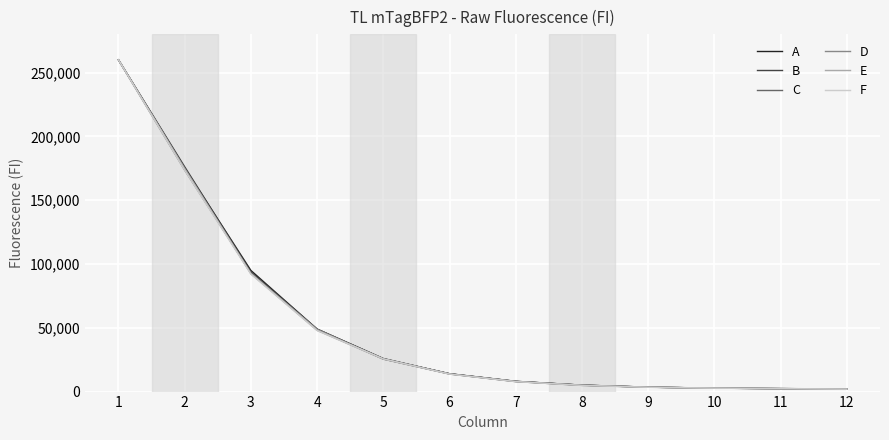

Where is B nearest to the value 130930?

3